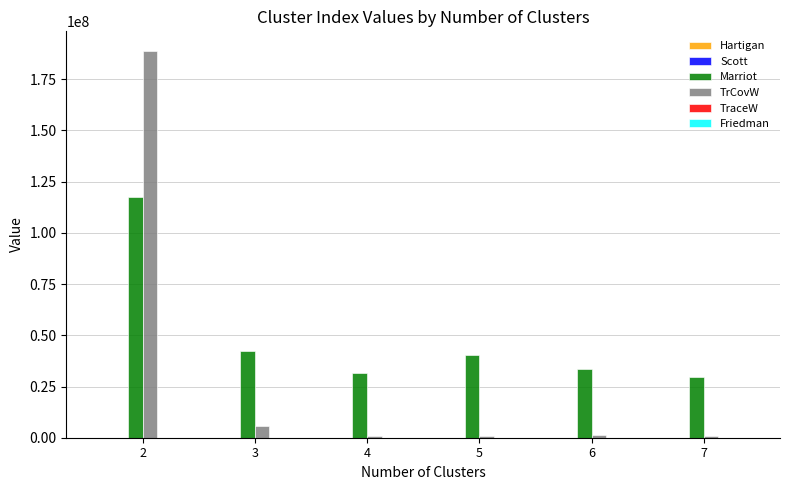

Which series has the largest total across all categories?

Marriot